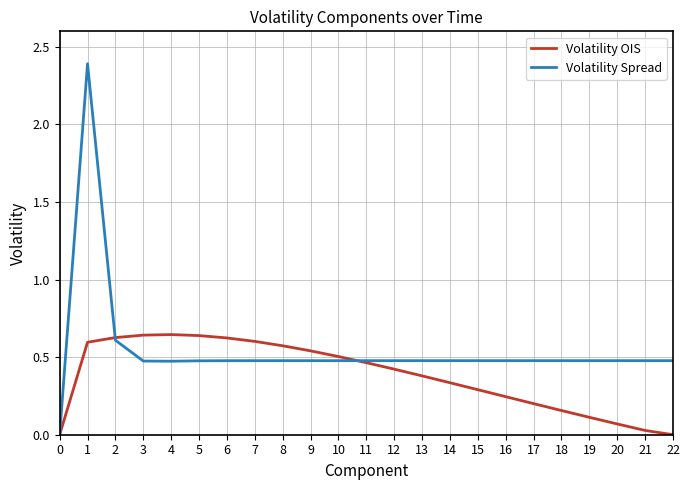

Which series has the largest total across all categories?

Volatility Spread